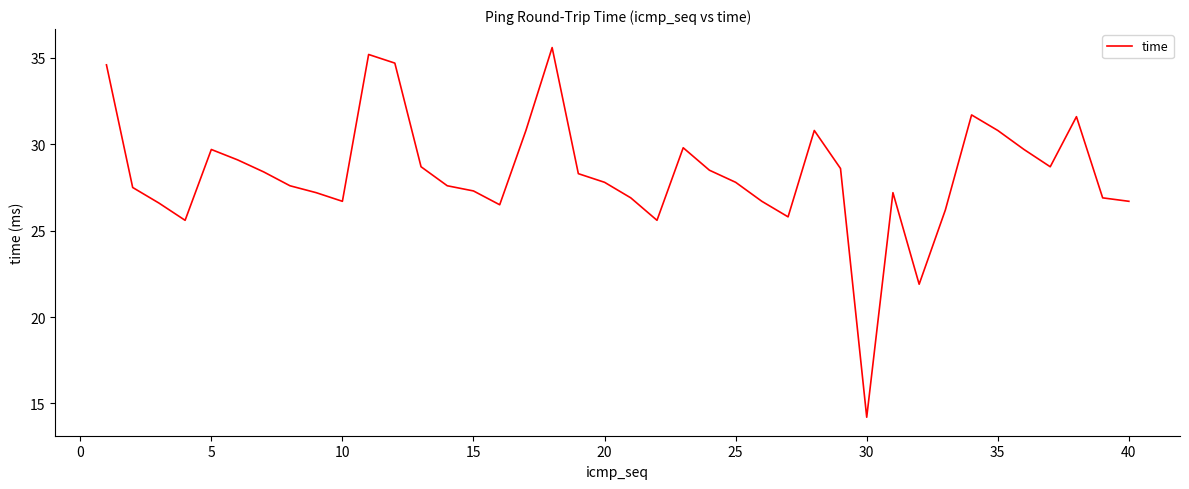

What is the minimum value shown in the chart?

14.2